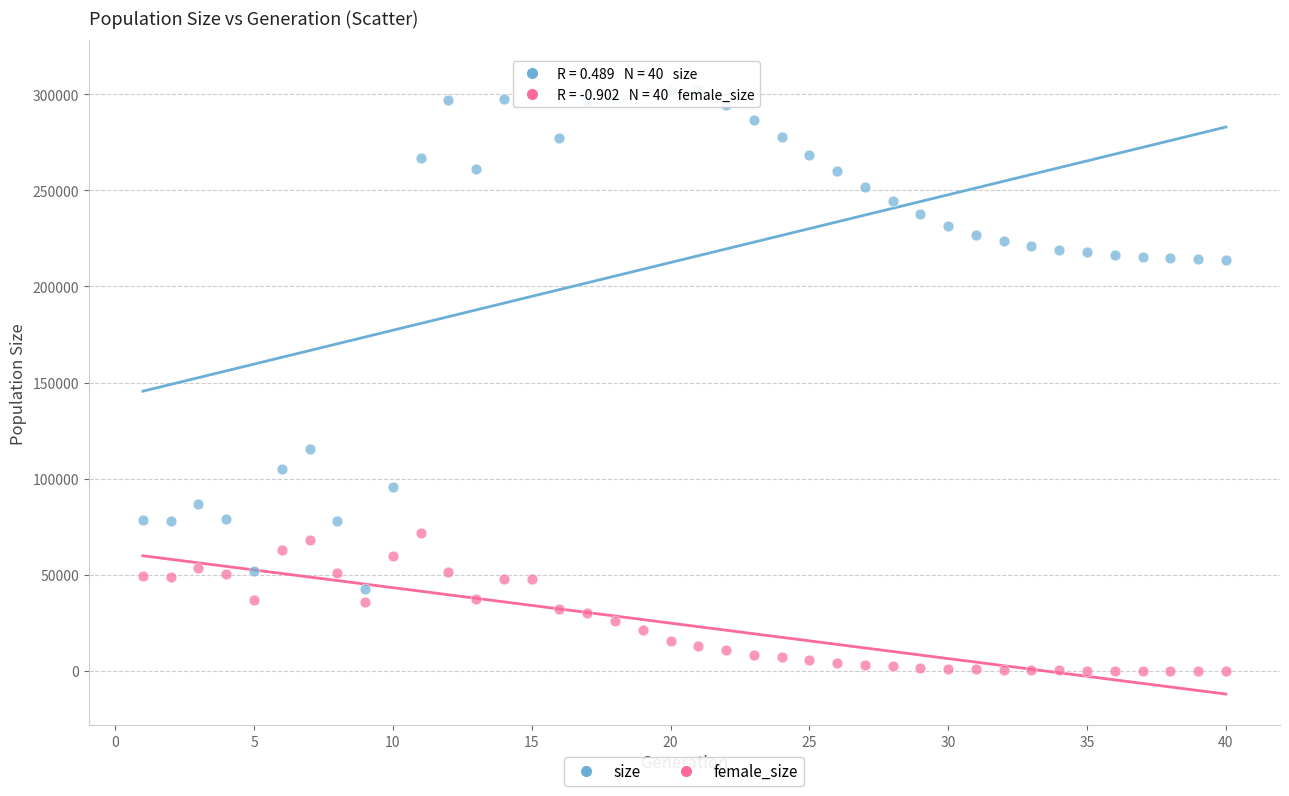

Which series reaches the maximum Y coordinate?

size